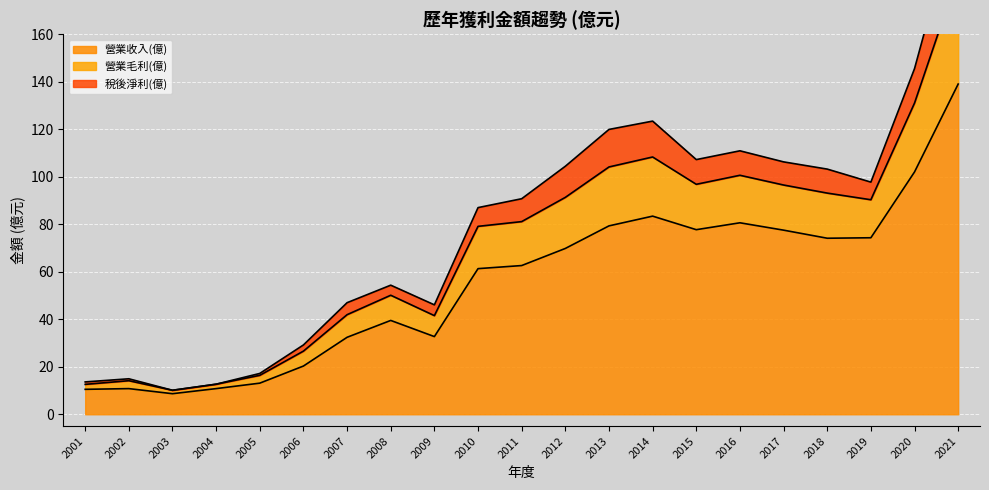

How many data points in 營業收入(億) are less than 62?

10